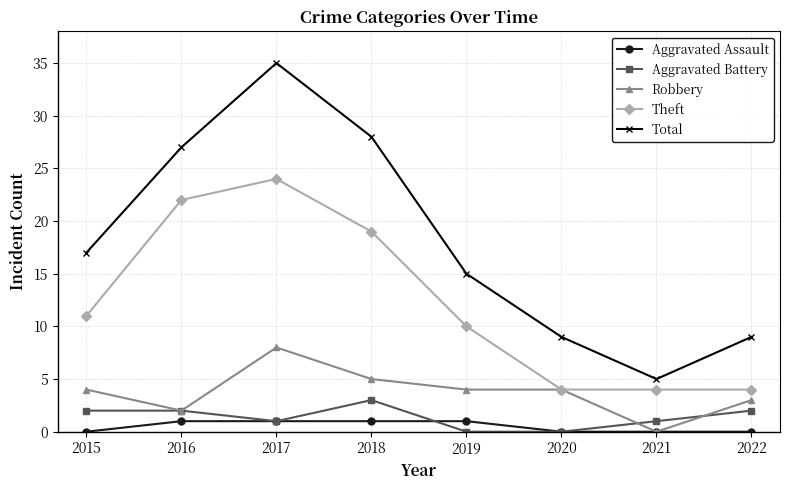

What is the highest value of the Robbery series?

8